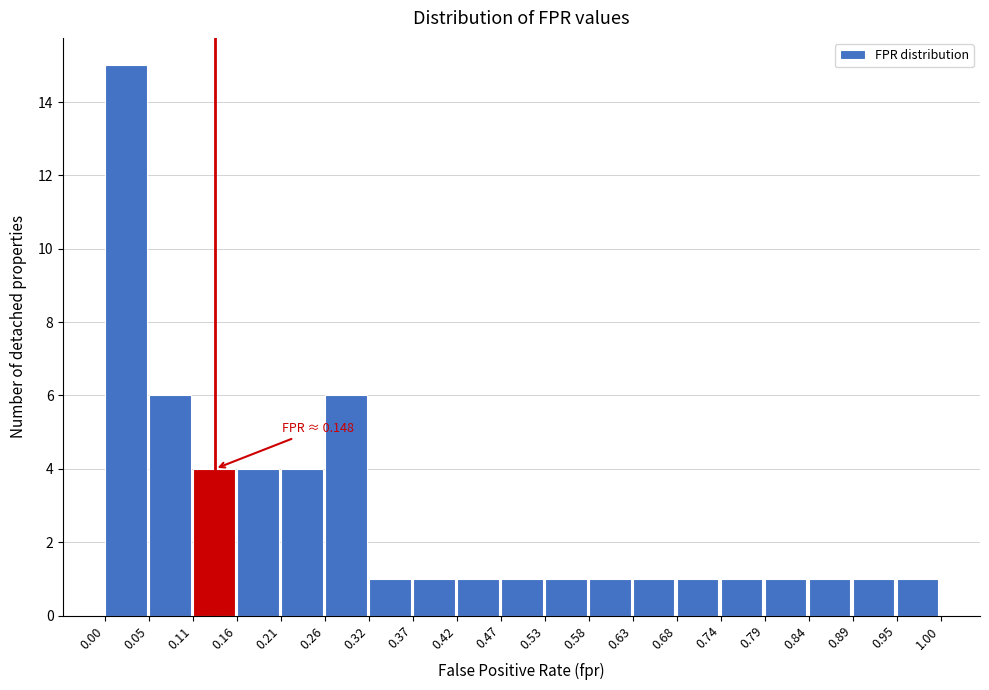

Which range on the x-axis has the tallest bar?

0.00 to 0.05